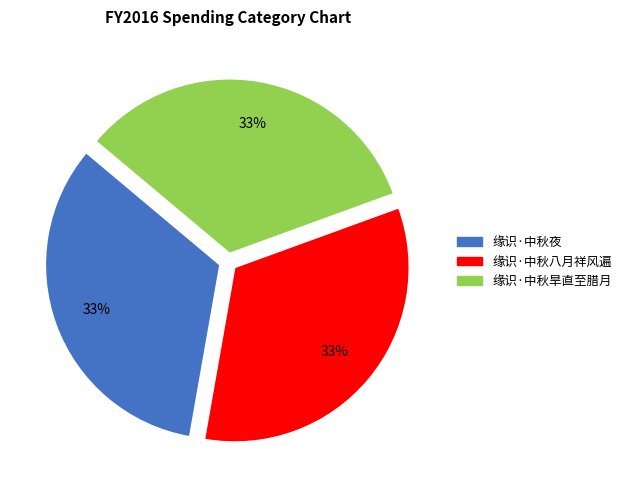

The 缘识·中秋夜 slice represents 33% of the pie. True or false?

True